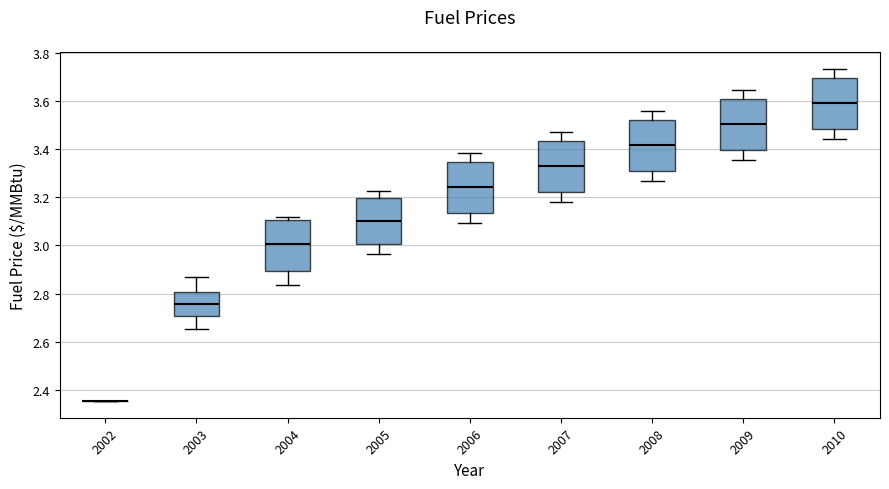

Reading left to right, transcribe this box plot: for each box, give where its median line is, the range the box spans, and where its two whiskers end, as read against the y-axis. The values are not printed on the chart, so give them approximately, as read against the axis.

2002: box collapsed to a line at 2.36, whiskers 2.36 to 2.36
2003: median 2.76, box 2.70 to 2.80, whiskers 2.66 to 2.88
2004: median 3.00, box 2.90 to 3.10, whiskers 2.84 to 3.12
2005: median 3.10, box 3.00 to 3.20, whiskers 2.96 to 3.22
2006: median 3.24, box 3.14 to 3.34, whiskers 3.10 to 3.38
2007: median 3.34, box 3.22 to 3.44, whiskers 3.18 to 3.48
2008: median 3.42, box 3.32 to 3.52, whiskers 3.28 to 3.56
2009: median 3.50, box 3.40 to 3.60, whiskers 3.36 to 3.64
2010: median 3.60, box 3.48 to 3.70, whiskers 3.44 to 3.74